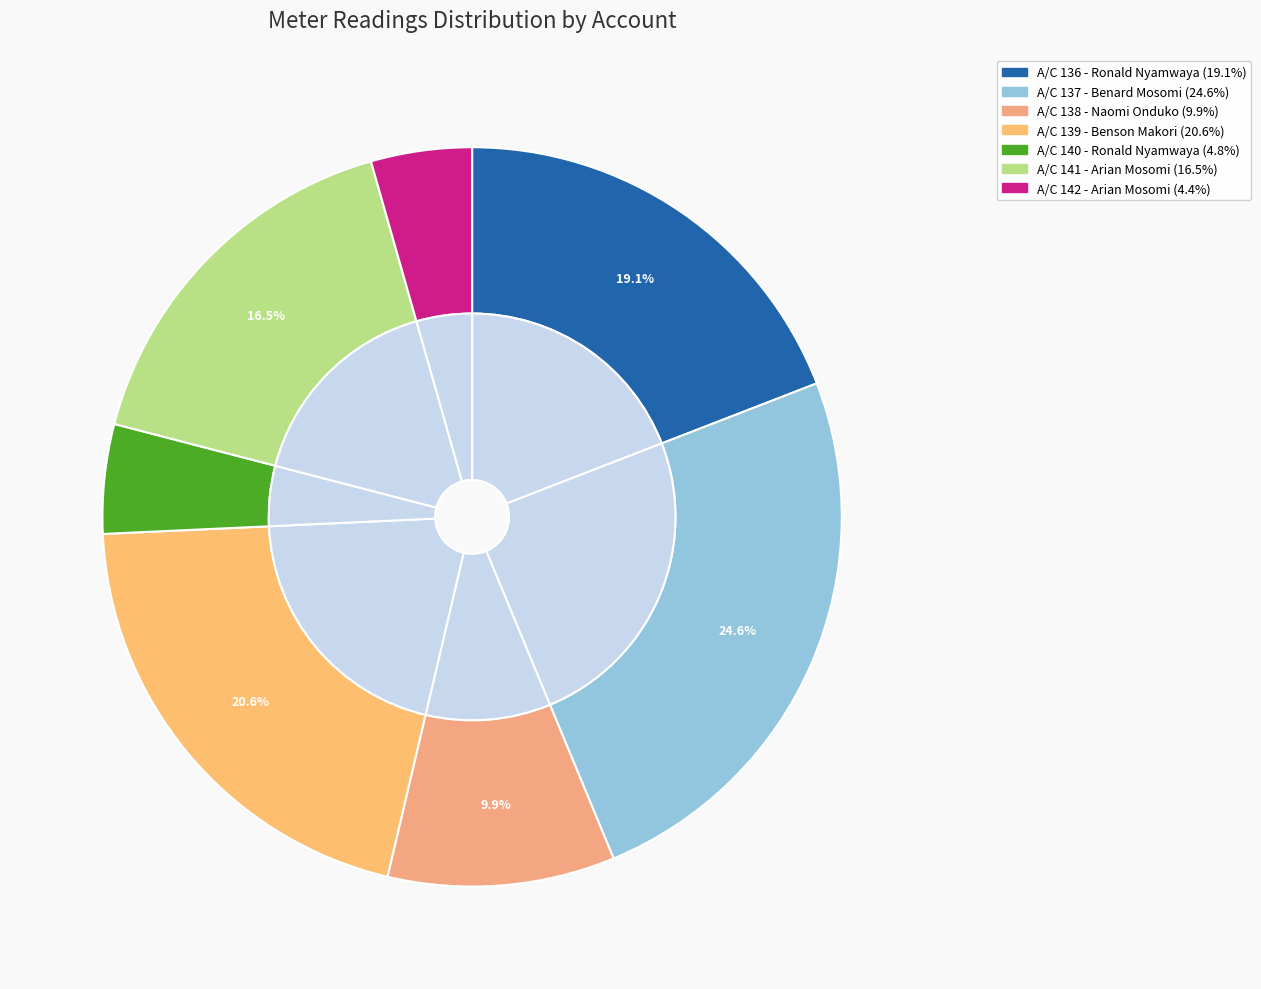

Does 140 account for over 50% of the chart?

No